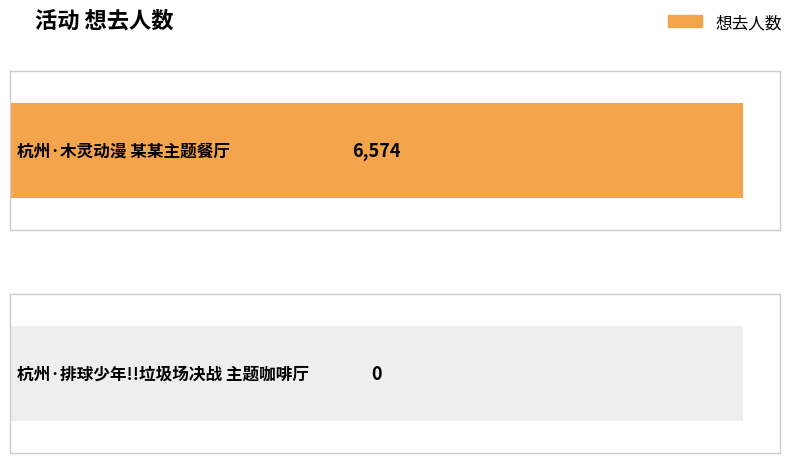

What is the sum of all values?

6574